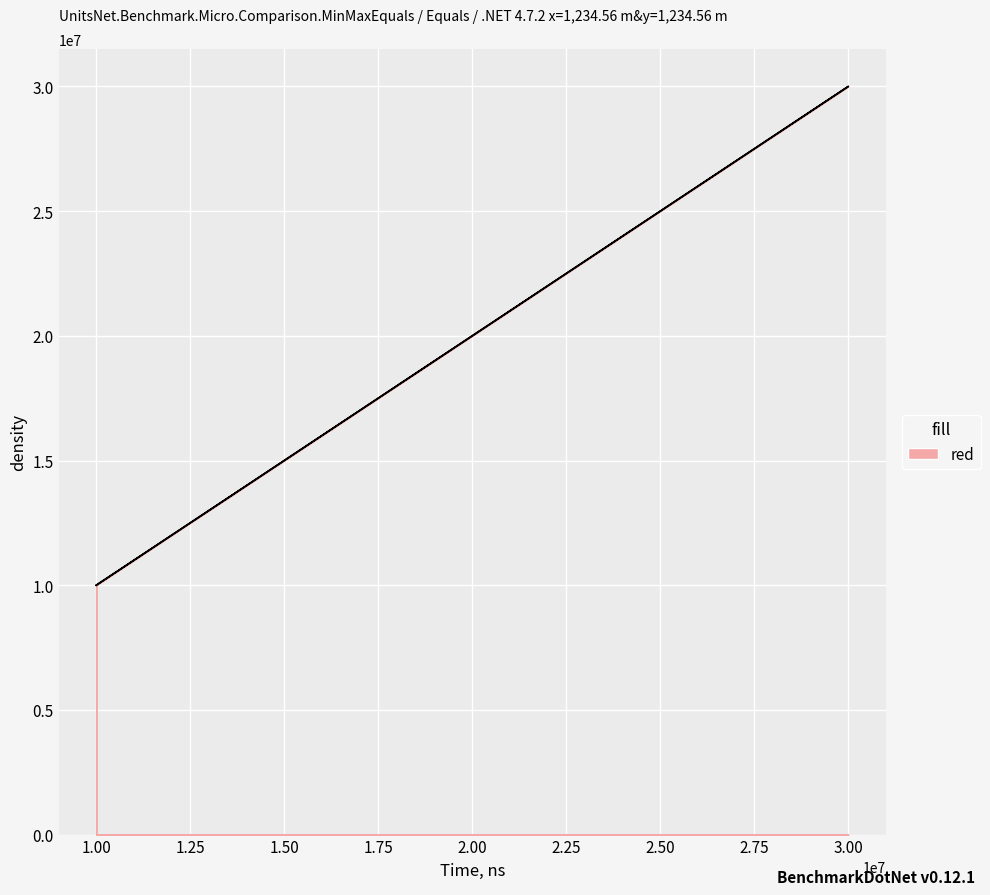

Which label corresponds to the largest value in the chart?

3.00